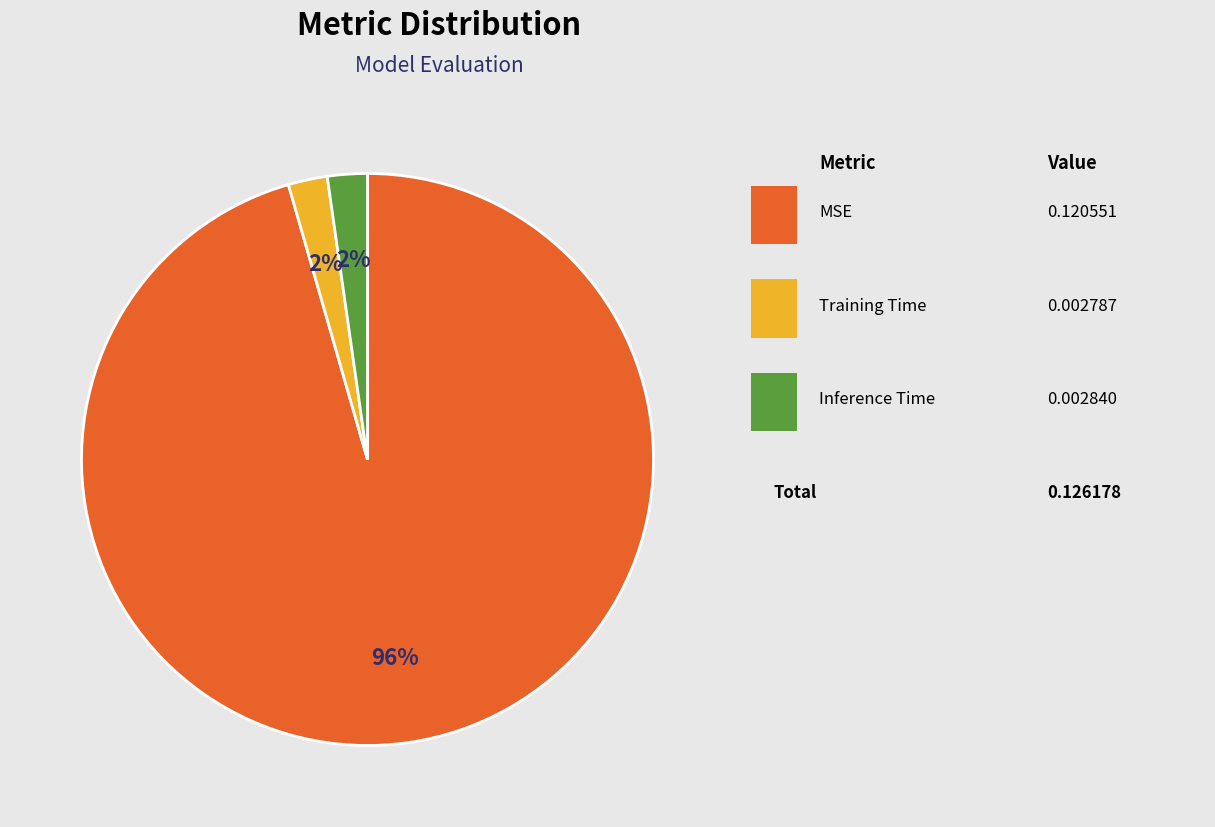

To the nearest percent, what is the average slice percentage?

33%